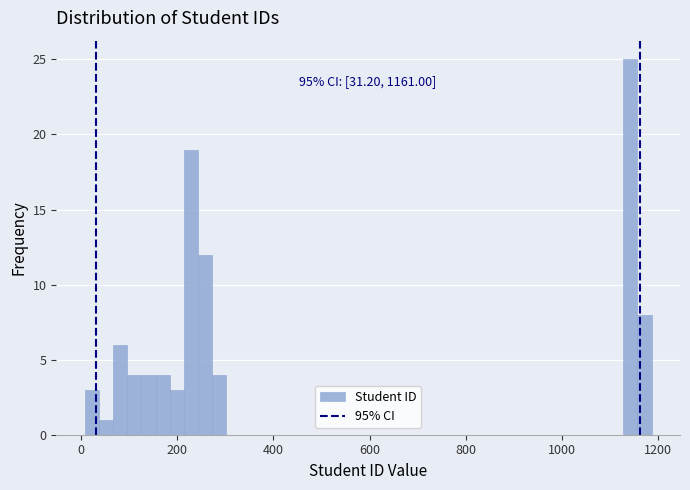

Read against the x-axis, roughly where is the centre of the tallest bar?

1140